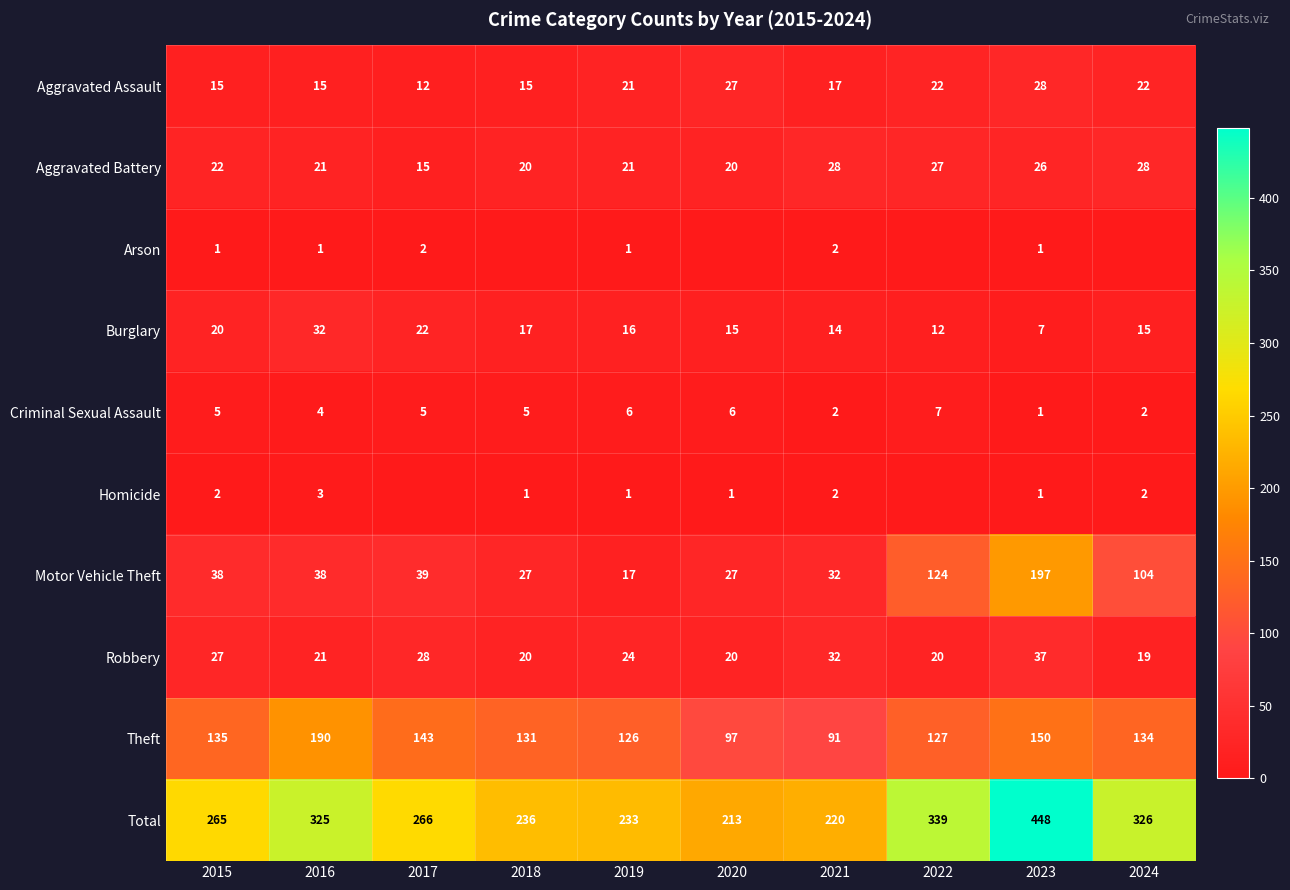

Where does the Homicide series first go above 1?

2015